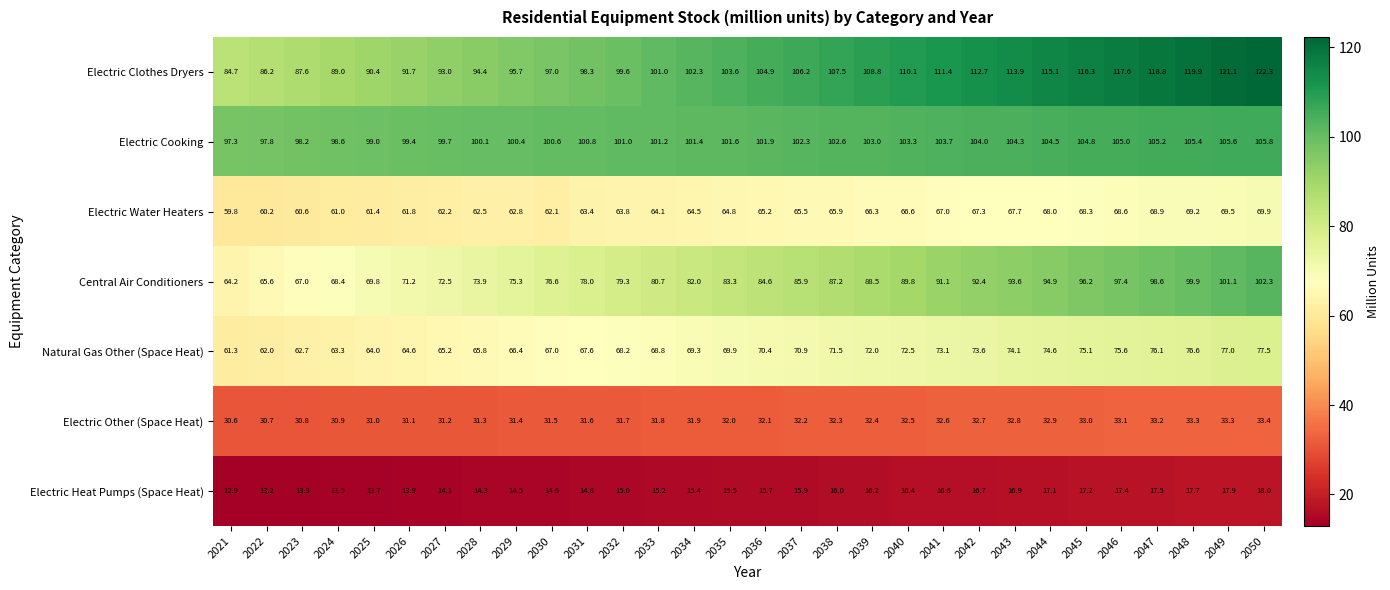

What is the sum of the Electric Other (Space Heat) values at 2038 and 2028?

63.6